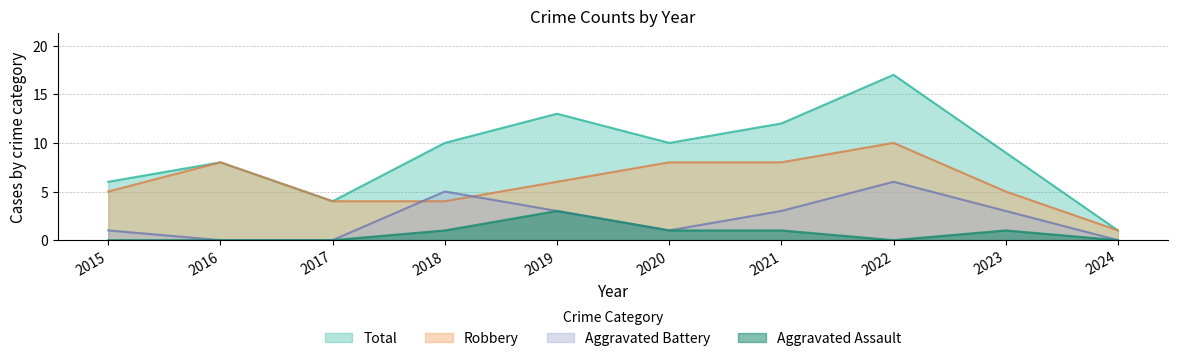

True or false: Robbery and Total cross at least once.

False